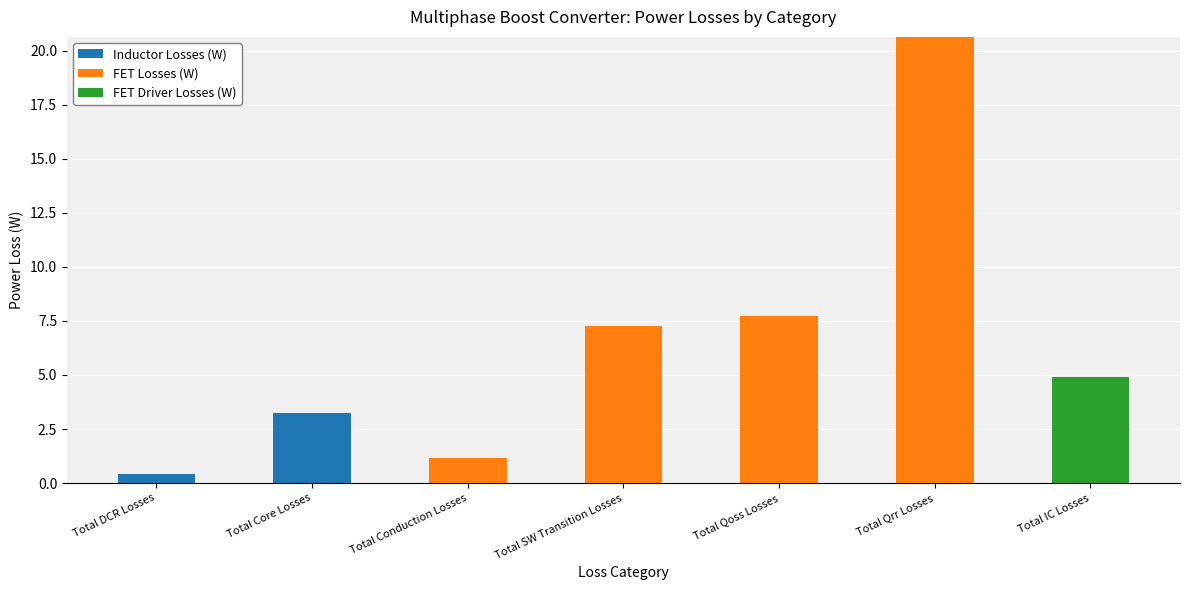

Is it true that Inductor Losses (W) equals 0.0 at Total Conduction Losses?

True